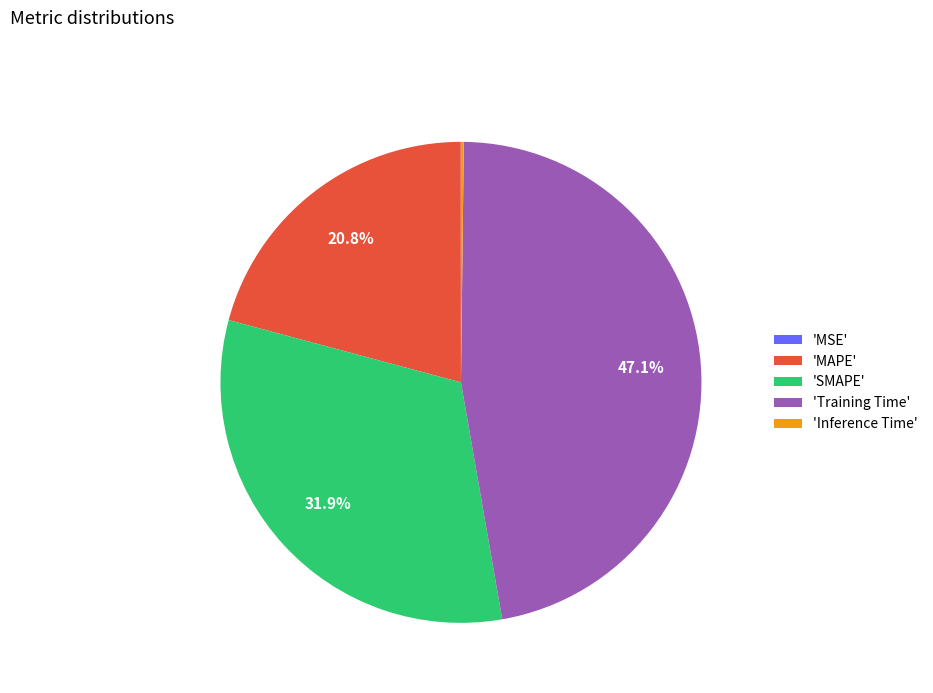

Does any single category account for the majority?

No